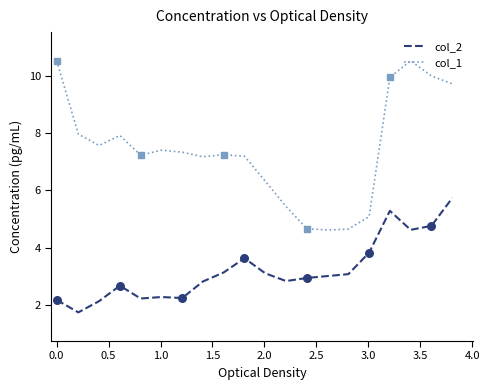

What are all the series names shown in the legend?

col_2, col_1